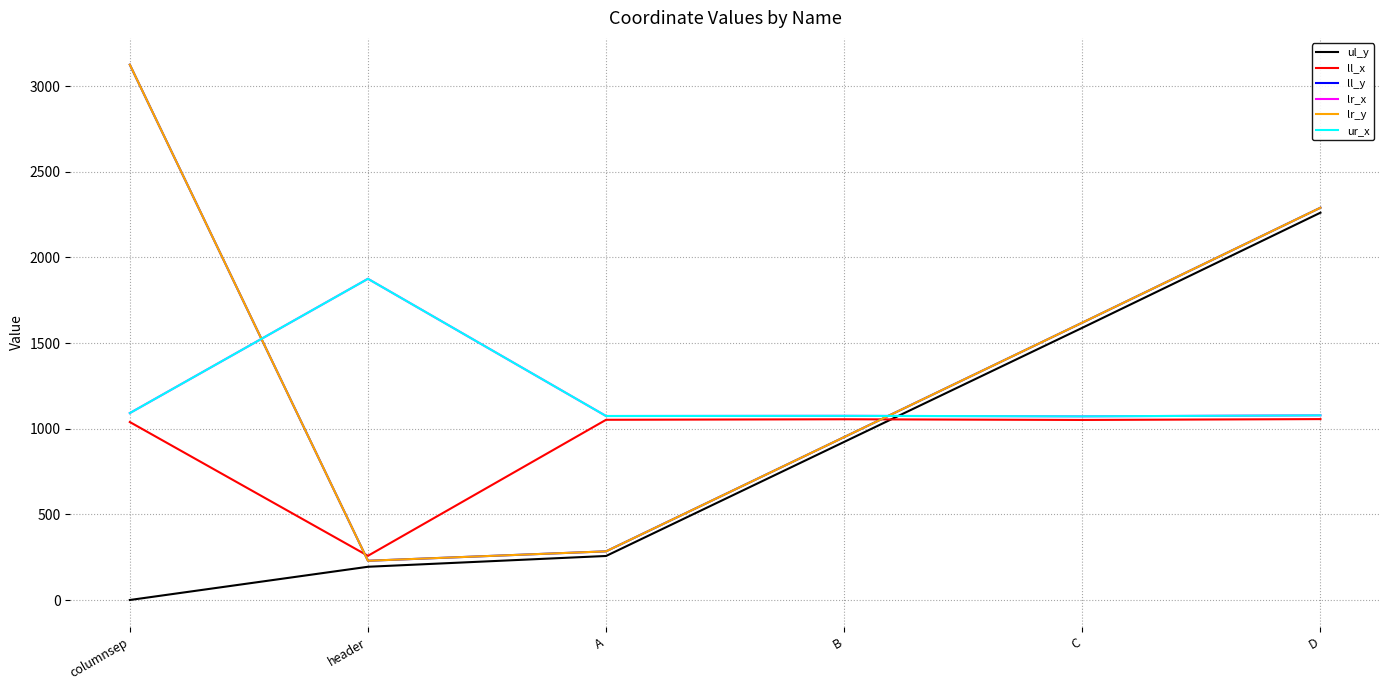

Is this an area chart (filled region under the line)?

No